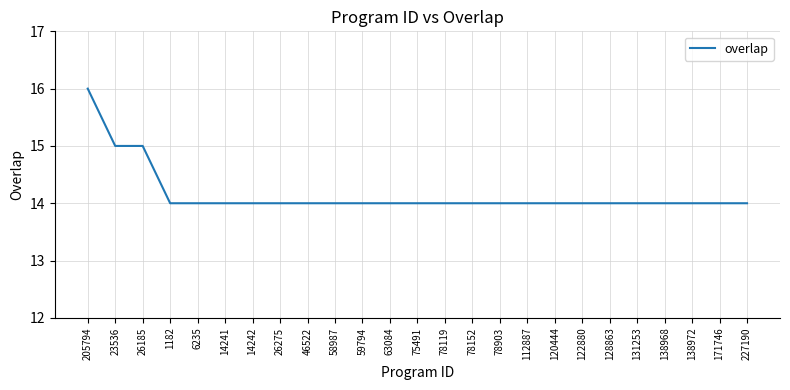

How many lines are shown in the chart?

1